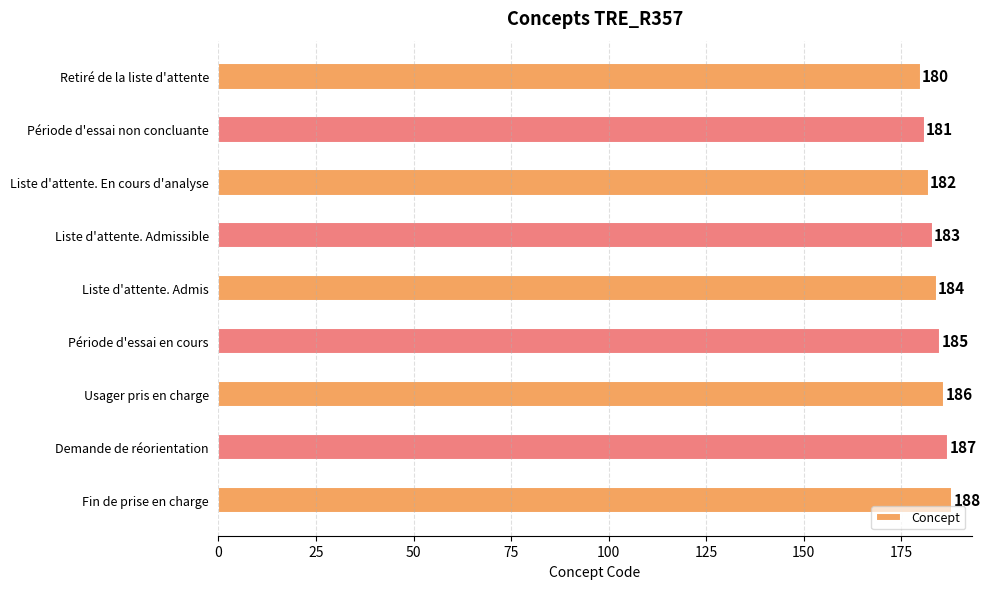

Count the number of data series in this chart.

1